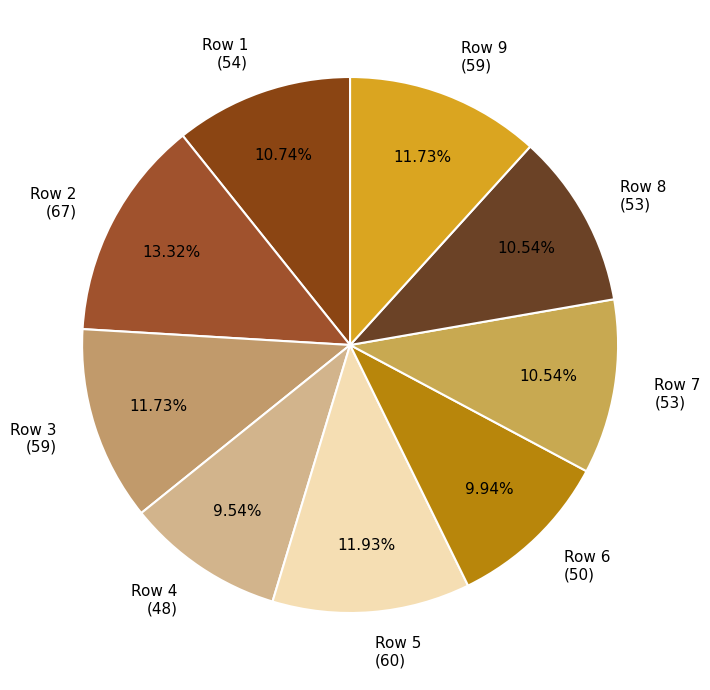

What is the ratio of the value at Row 3 (59) to the value at Row 4 (48)?

1.2